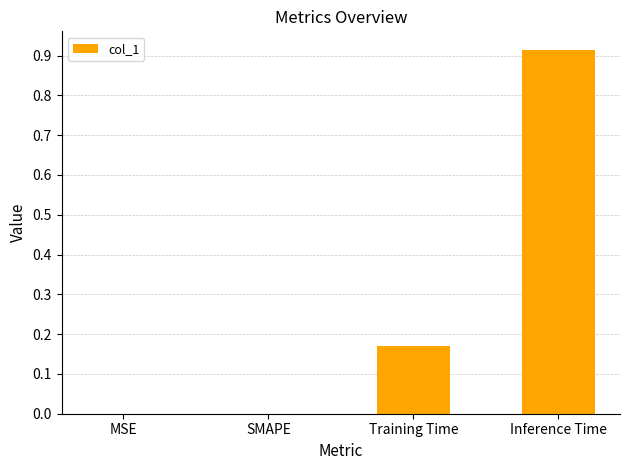

What is the change in value from SMAPE to Inference Time?

+0.9